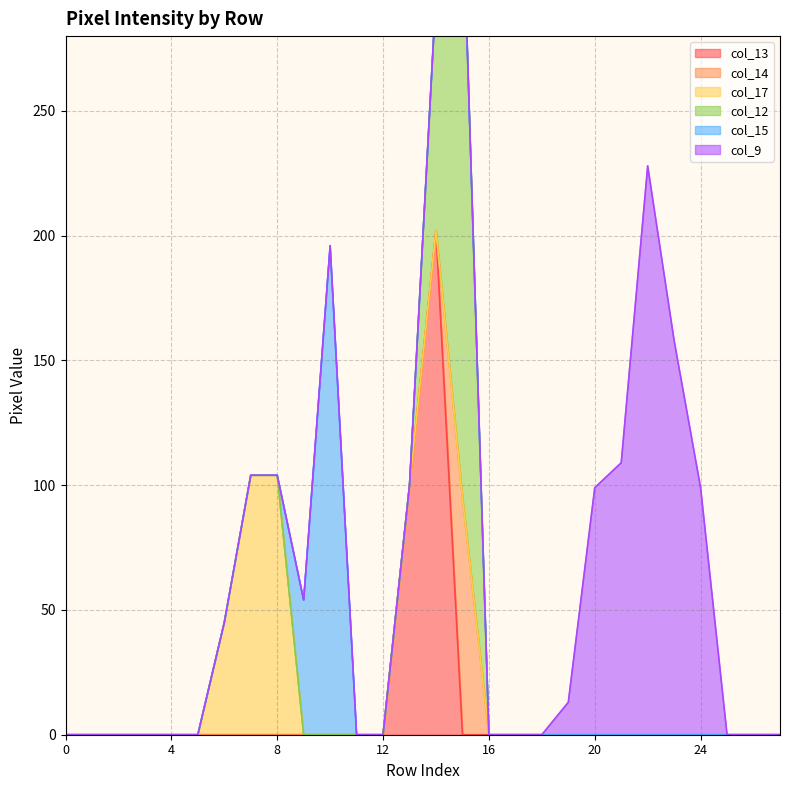

True or false: col_17 and col_12 intersect in this chart.

False